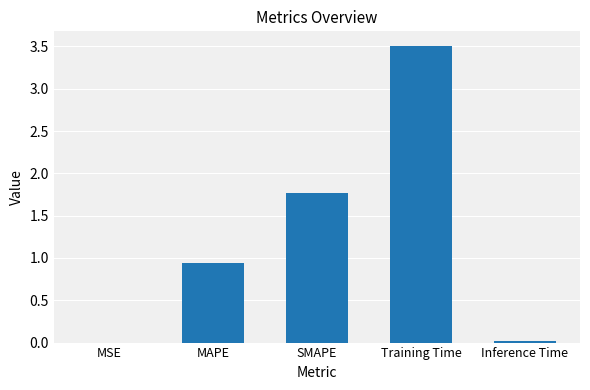

What is the change in value from MAPE to Training Time?

+2.6